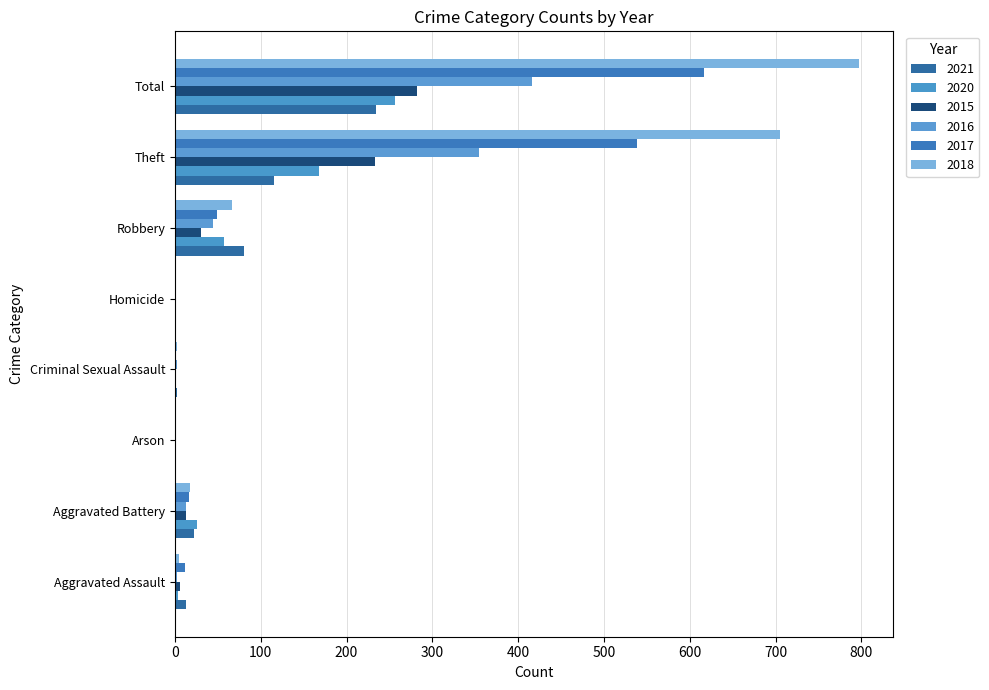

How many series are shown in this chart?

6